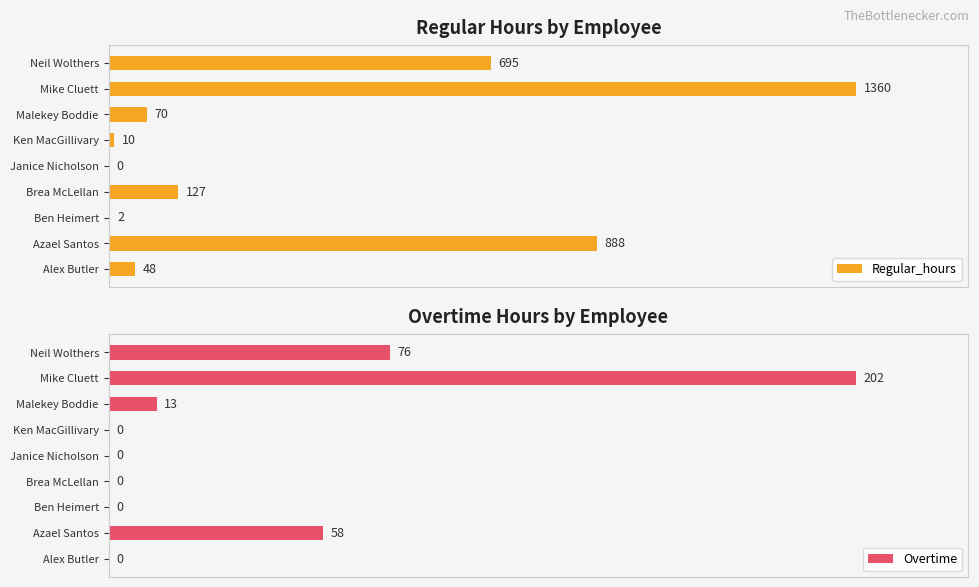

At which label is Regular_hours closest to 680?

Neil Wolthers